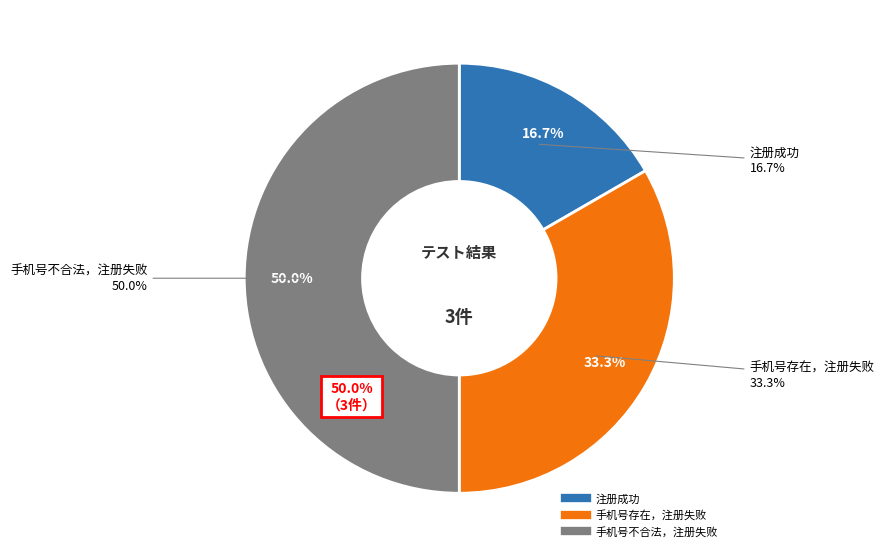

What is the change in value from 手机号存在，注册失败 to 手机号不合法，注册失败?

+1